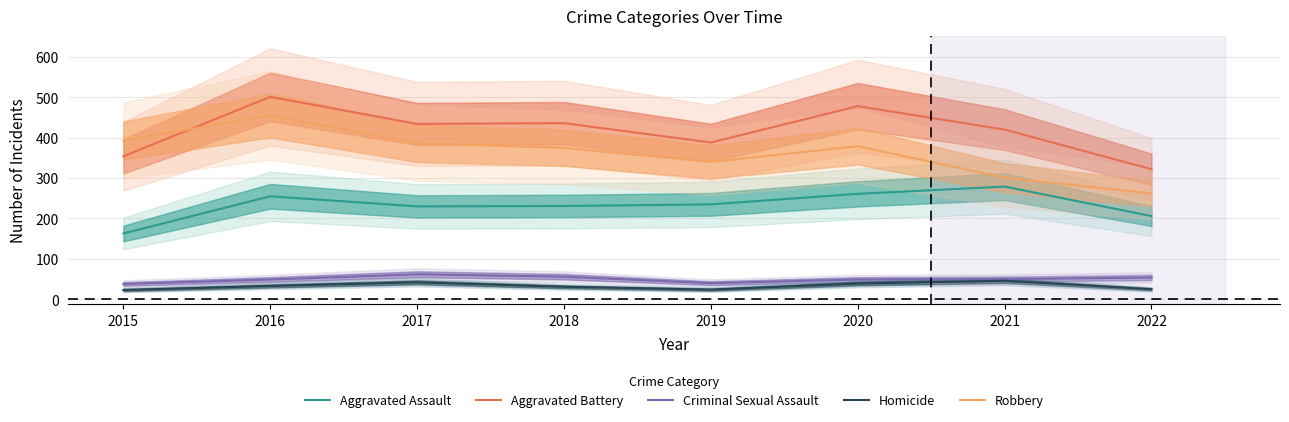

Rank the series at 2020 from lowest to highest value.

Homicide, Criminal Sexual Assault, Aggravated Assault, Robbery, Aggravated Battery